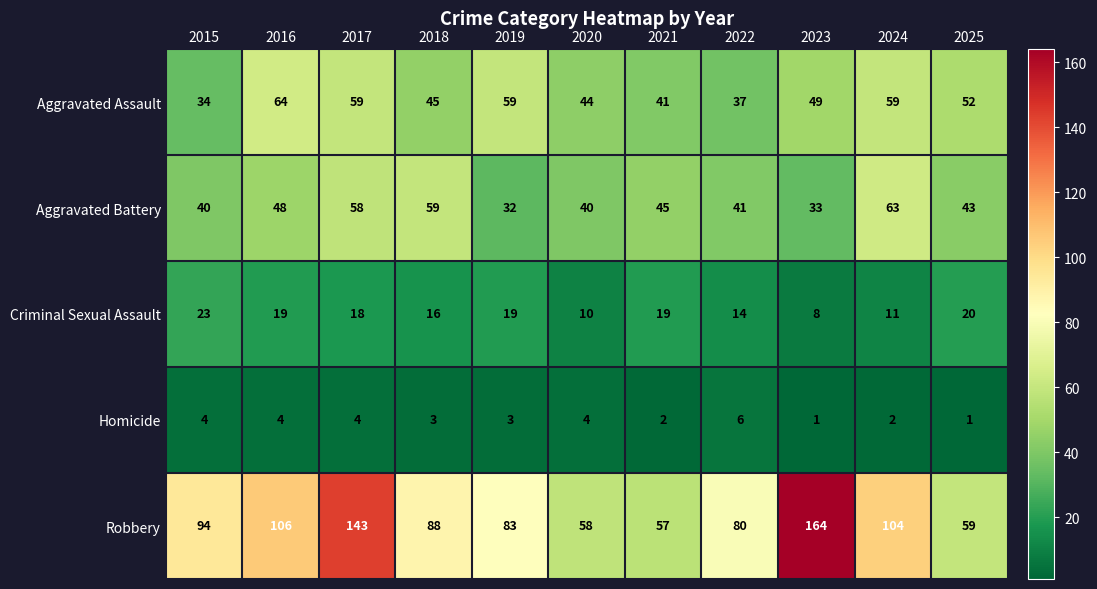

The Criminal Sexual Assault series shows 23 at 2015. True or false?

True